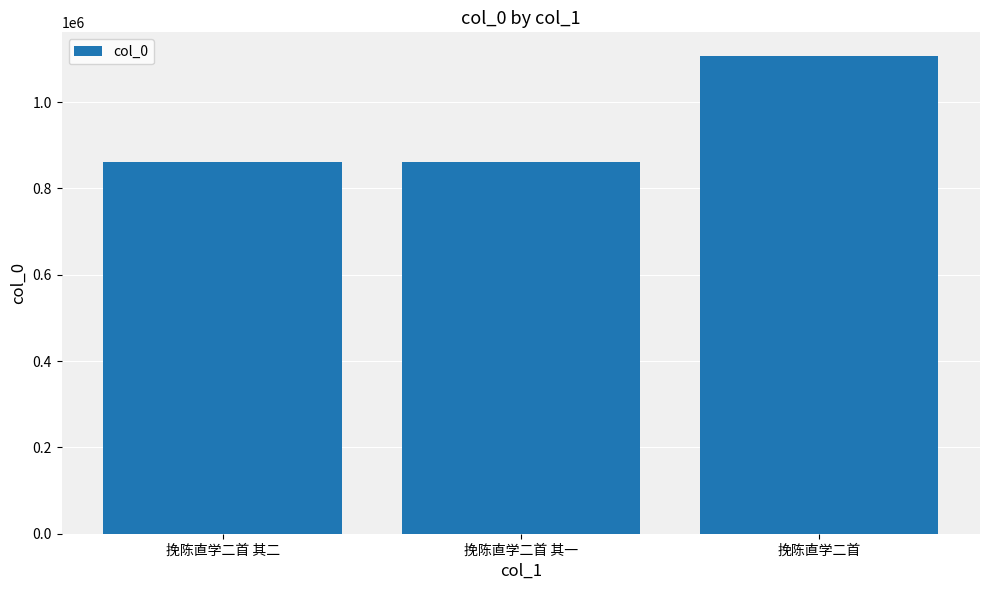

What value does the data have at 挽陈直学二首?

1106260